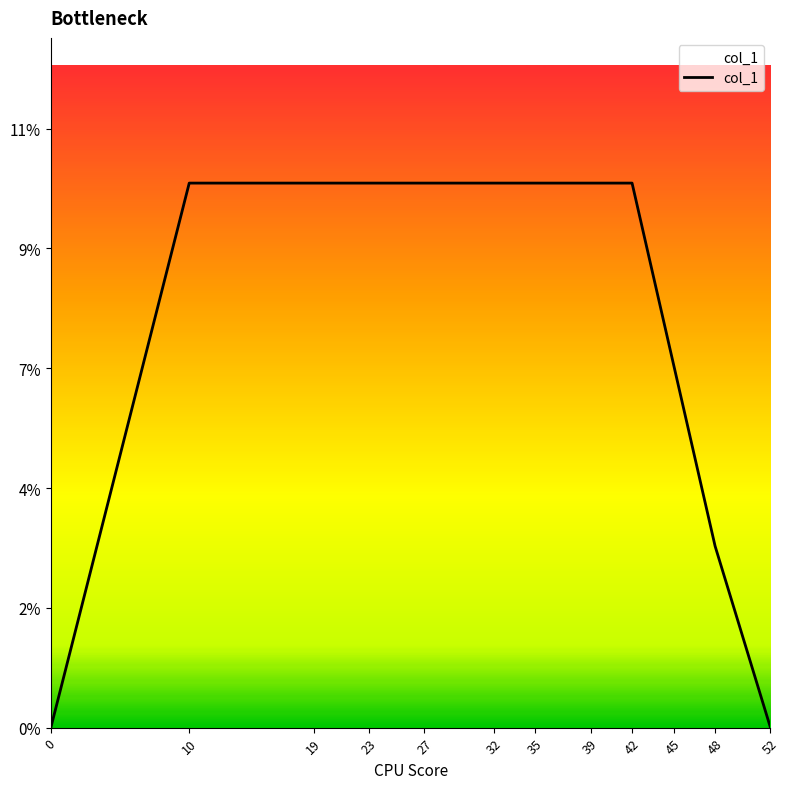

List the labels in order of value, smallest first.

0, 52, 48, 45, 10, 19, 23, 27, 32, 35, 39, 42